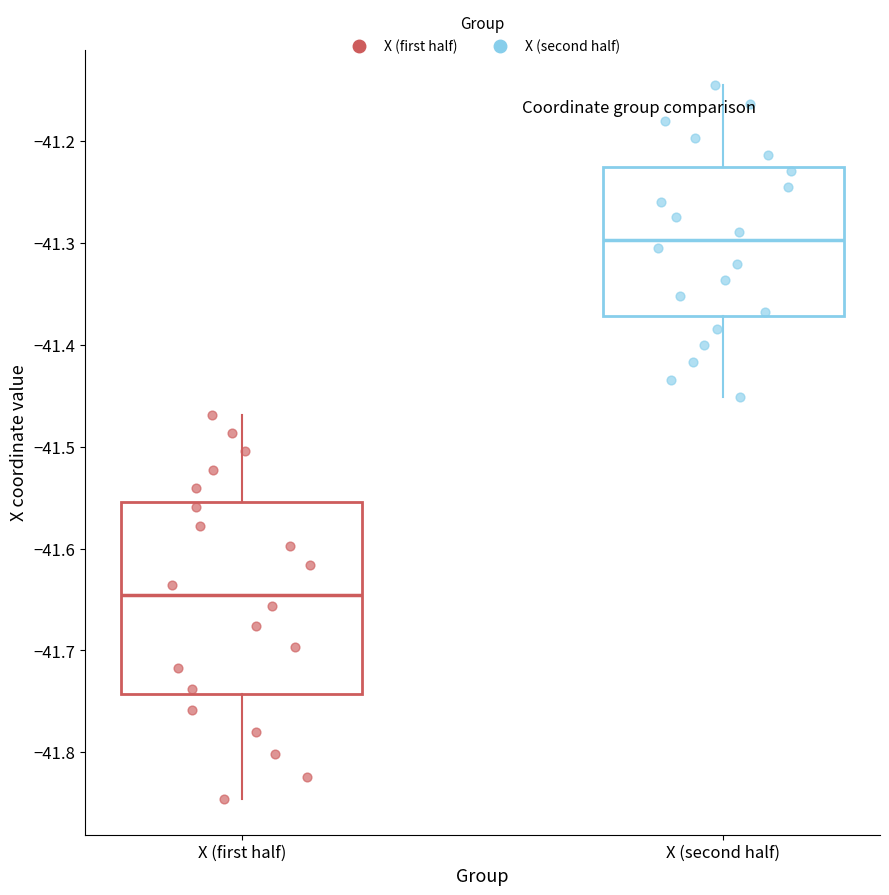

Which box's median line is the lowest?

X (first half)